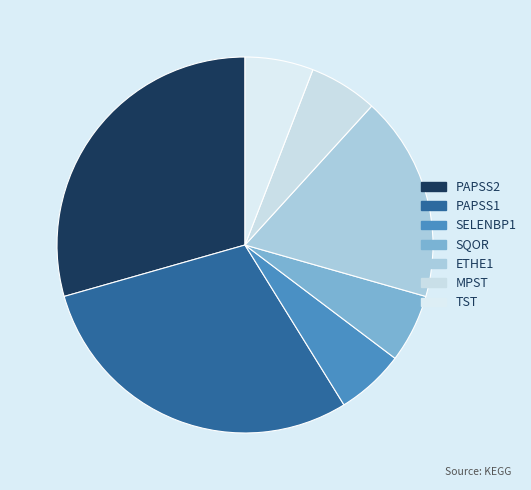

To the nearest percent, what is the combined percentage of PAPSS2 and MPST?

35%